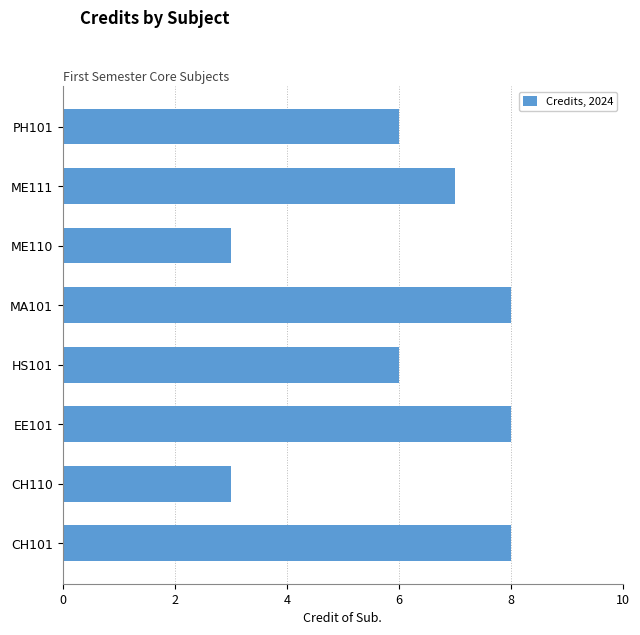

Reading bottom to top, what are all the values shown in this chart?

8	3	8	6	8	3	7	6